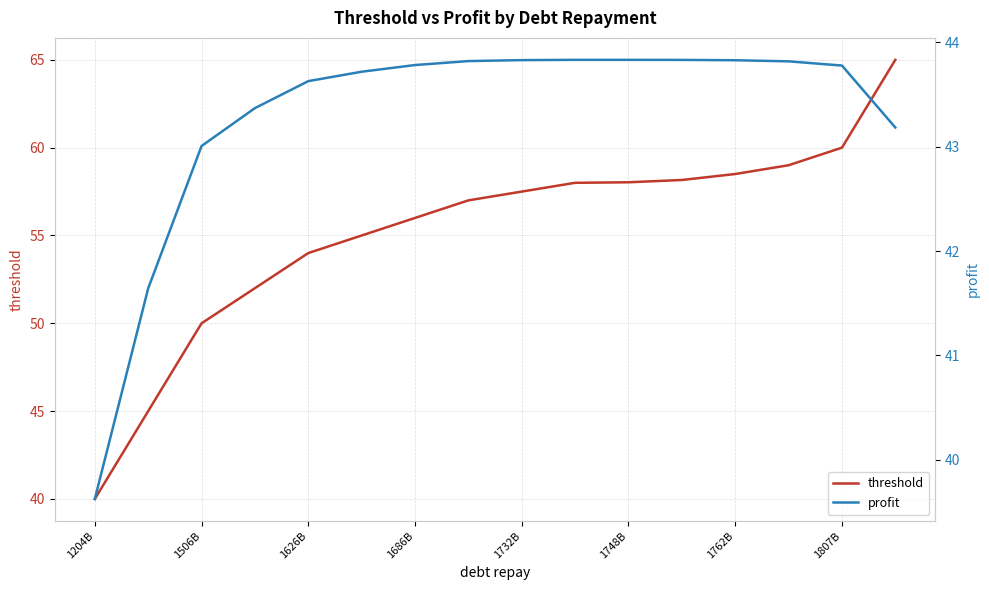

Which series has the largest total across all categories?

threshold